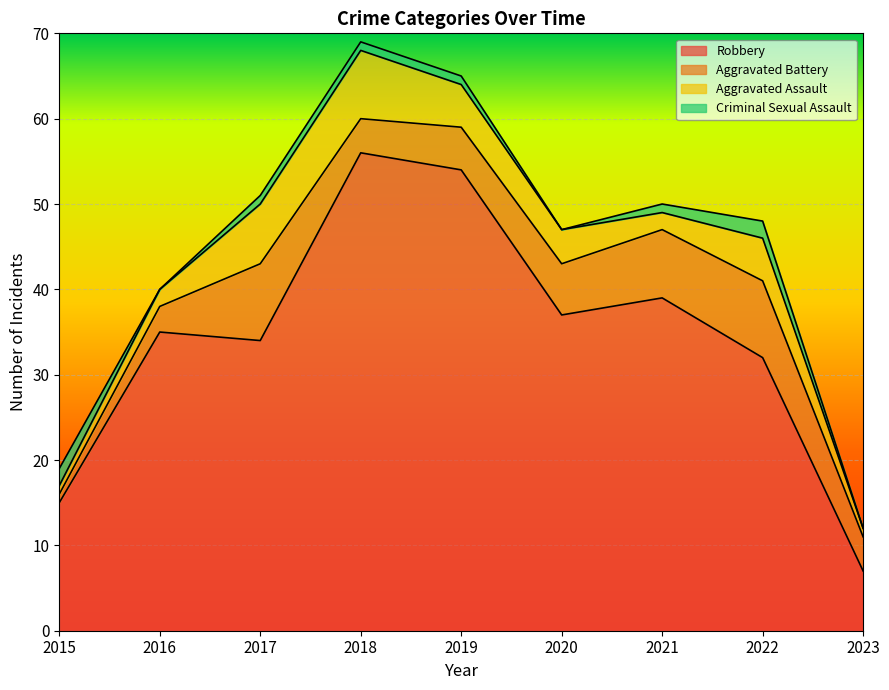

How many data points in Aggravated Battery are above 5?

4